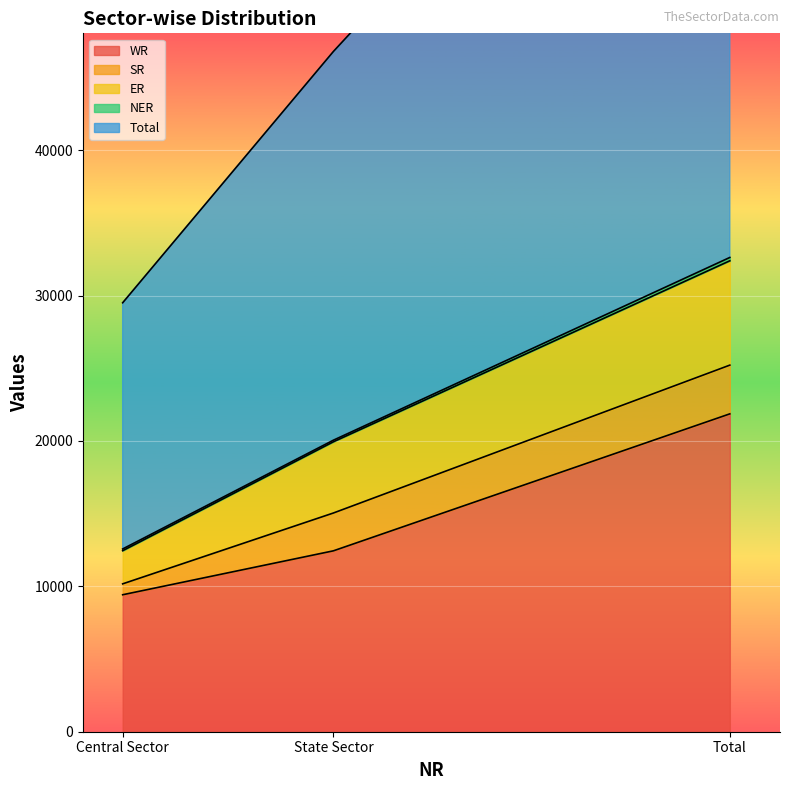

The WR series shows 9423 at Central Sector. True or false?

True